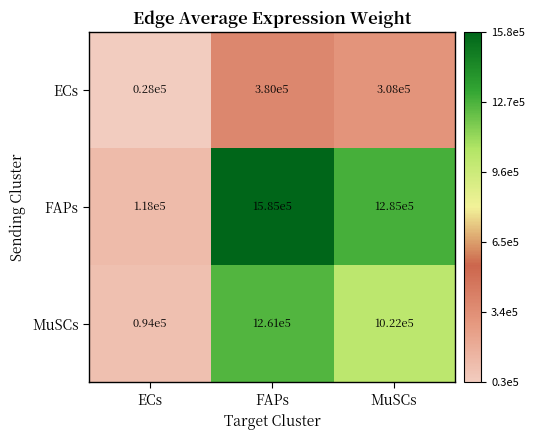

Which series has the largest range (max minus min)?

FAPs